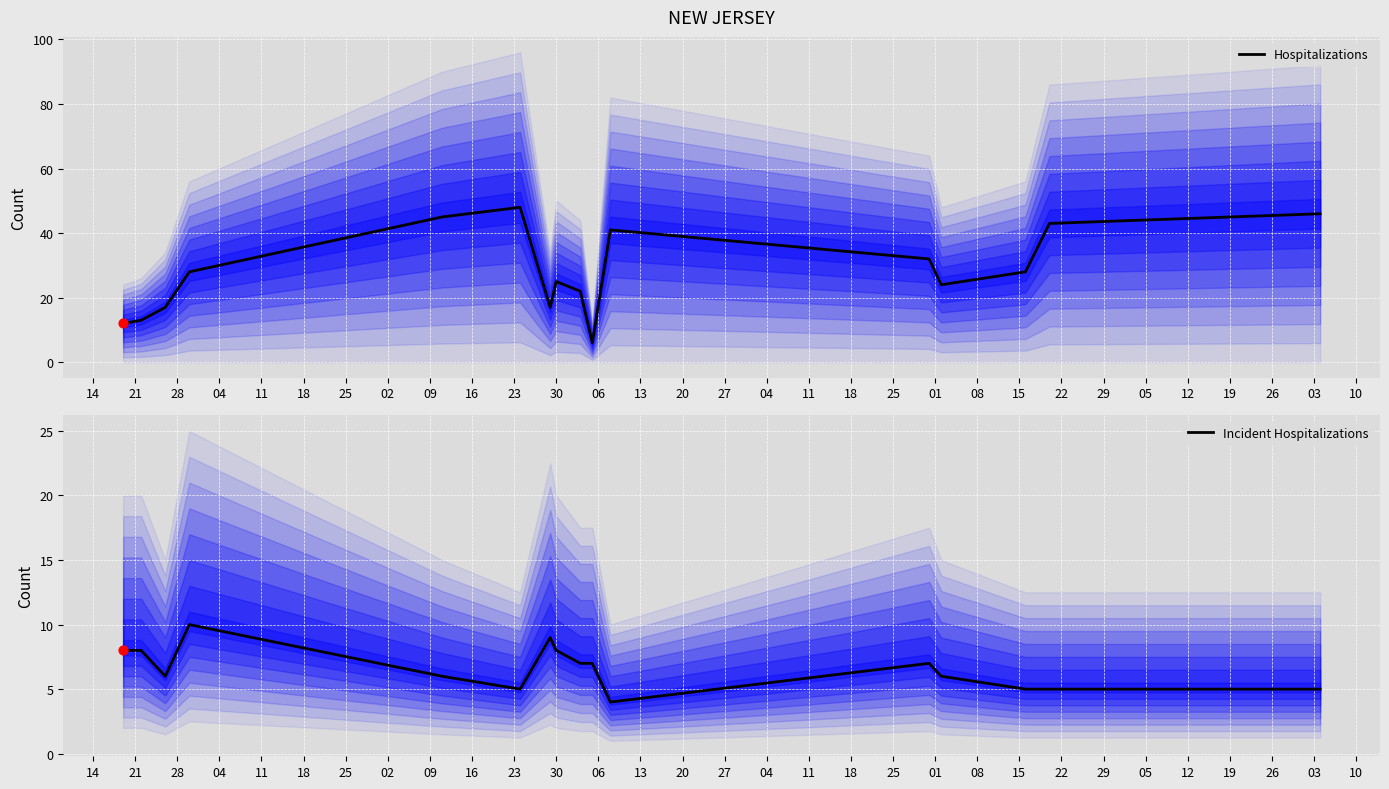

Which series contains the lowest Y value?

Incident Hospitalizations